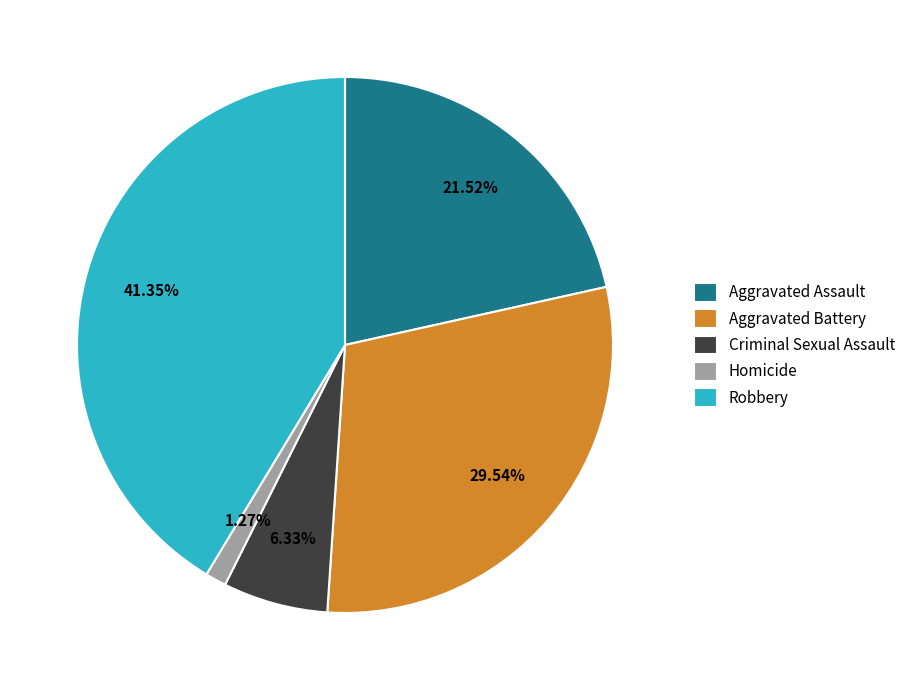

Is there a majority slice in this chart?

No